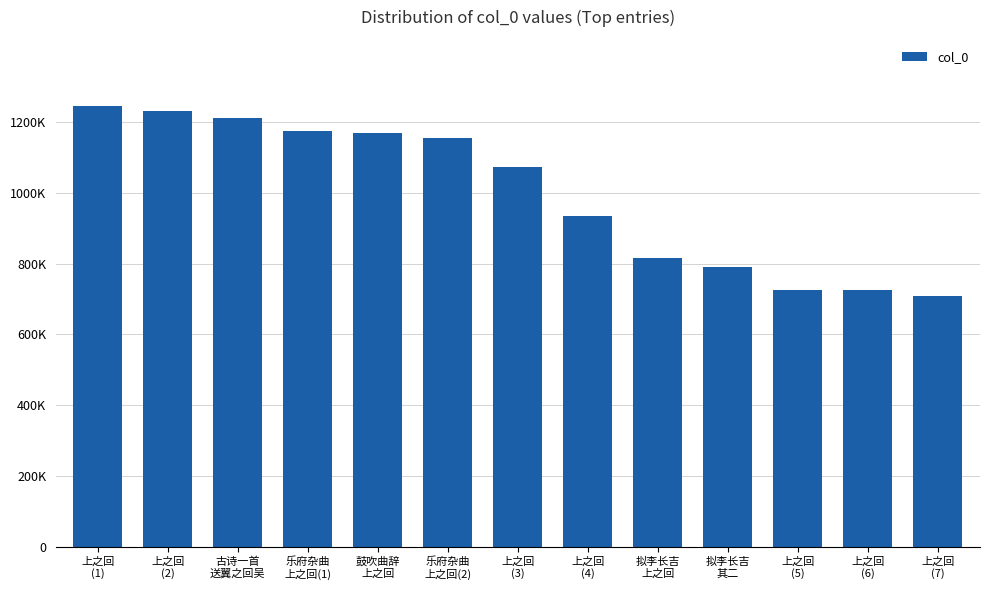

Reading left to right, transcribe all the data shown in this chart.

上之回
(1)=1245828	上之回
(2)=1232963	古诗一首
送翼之回吴=1211227	乐府杂曲
上之回(1)=1175504	鼓吹曲辞
上之回=1170114	乐府杂曲
上之回(2)=1154139	上之回
(3)=1074654	上之回
(4)=934998	拟李长吉
上之回=815840	拟李长吉
其二=790348	上之回
(5)=726773	上之回
(6)=725652	上之回
(7)=709090